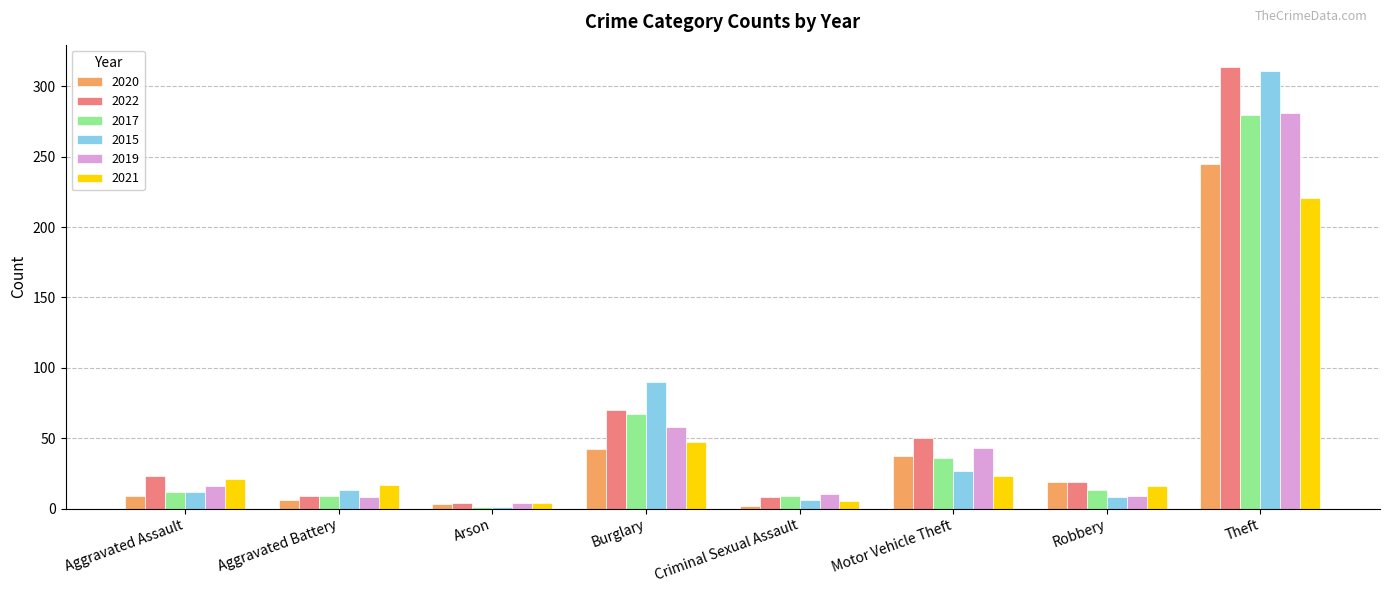

Is it true that 2022 equals 19 at Robbery?

True